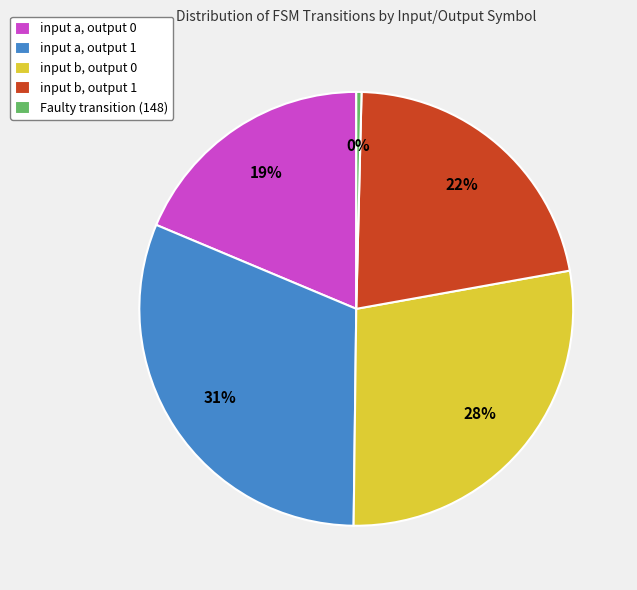

Between input a, output 0 and input a, output 1, which is larger?

input a, output 1